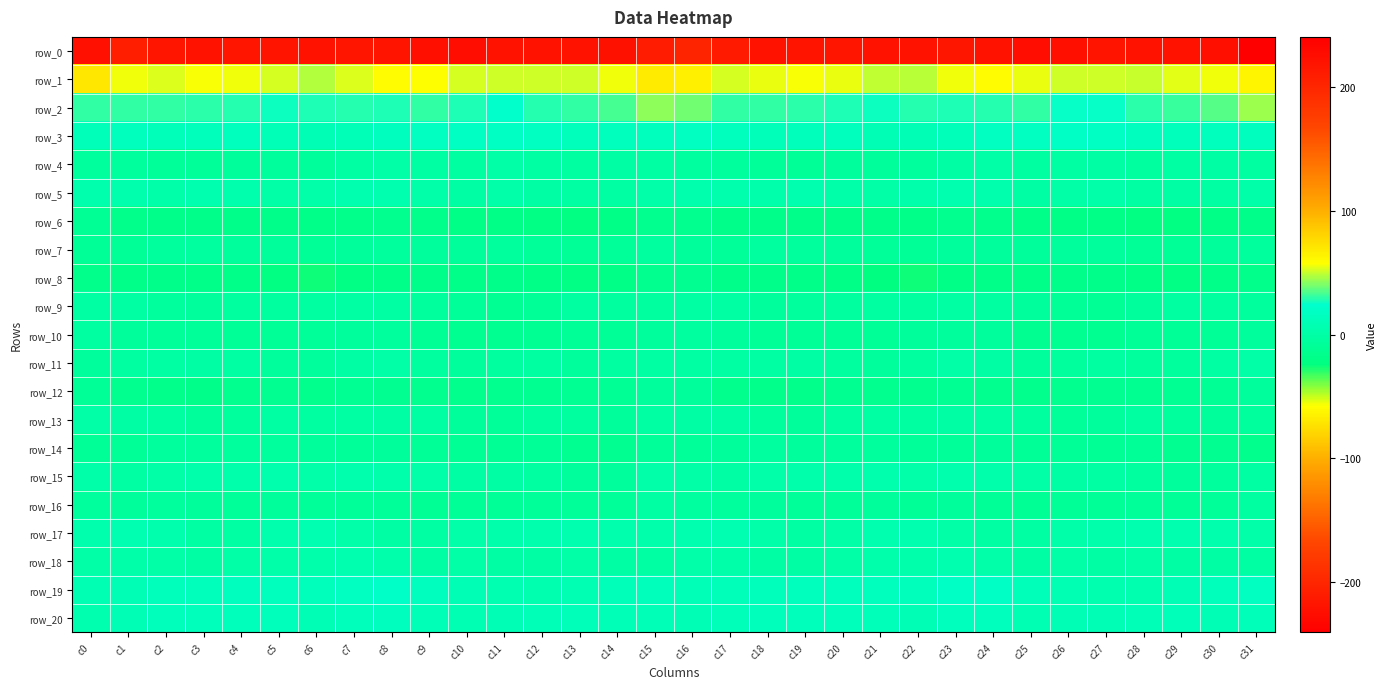

The row_16 series shows -4.6 at c20. True or false?

False